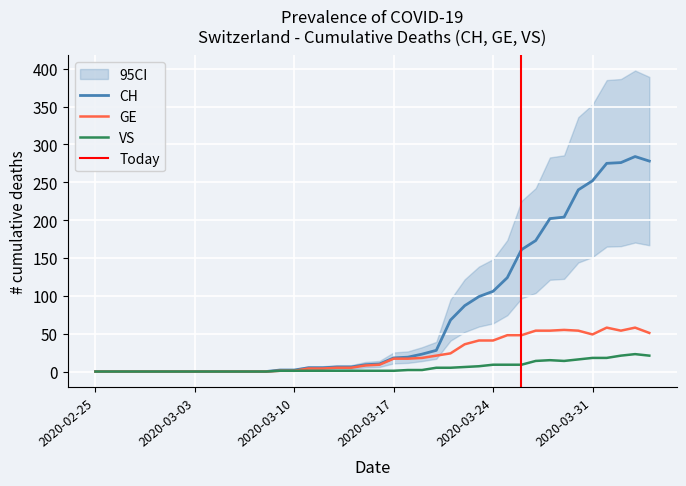

True or false: VS has a value of 12 at 2020-03-08.

False